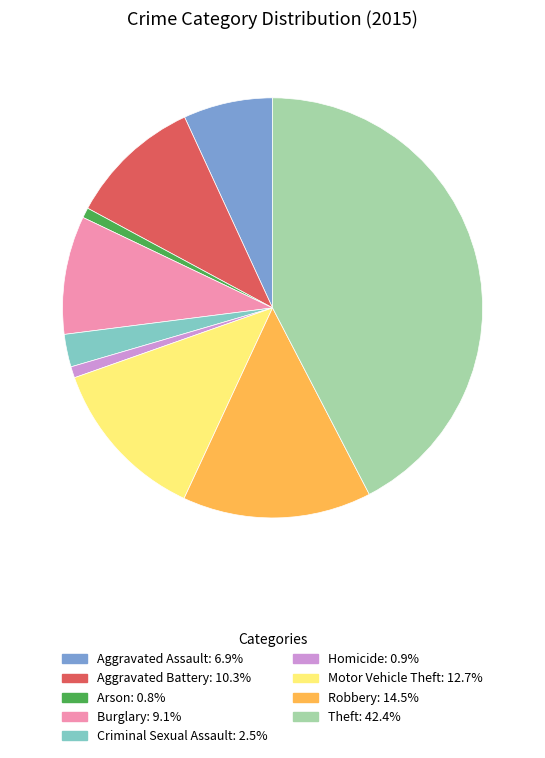

Approximately how many times larger is the value at Aggravated Battery compared to Homicide?

11.9